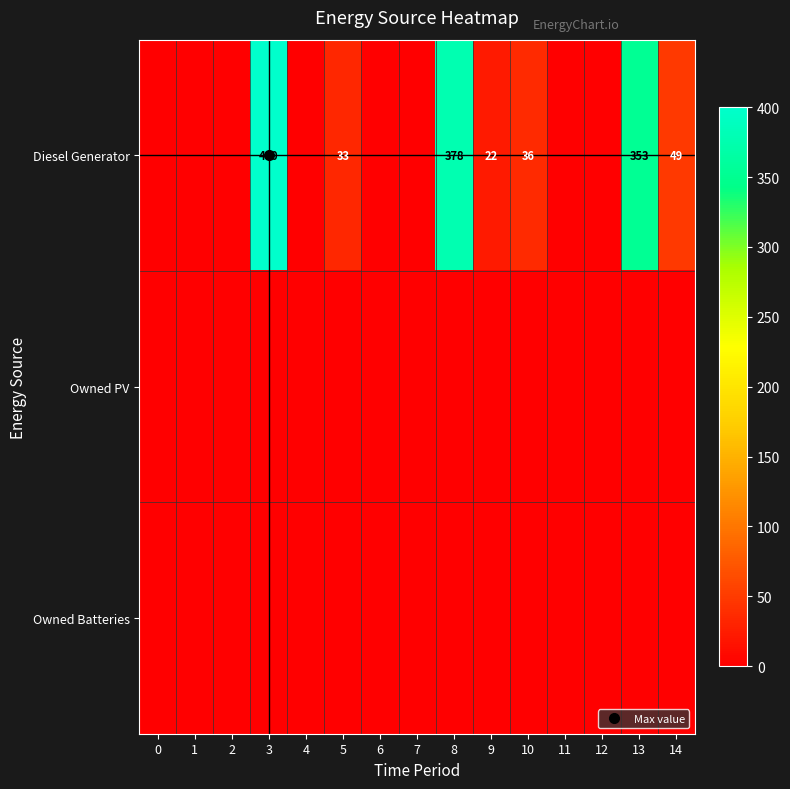

At how many categories does at least one series exceed 188?

3